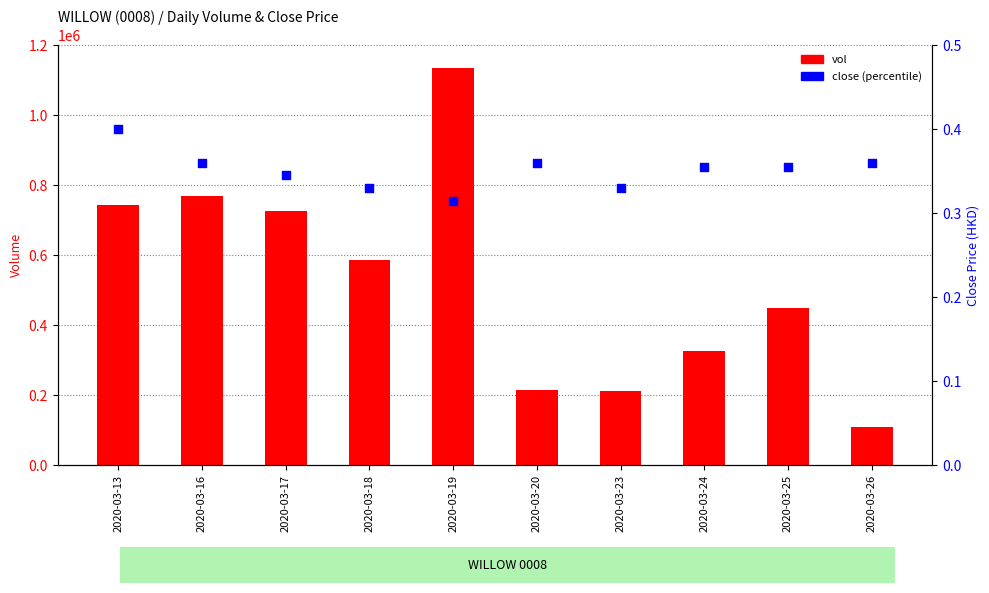

At which category is the sum across all series the highest?

2020-03-19